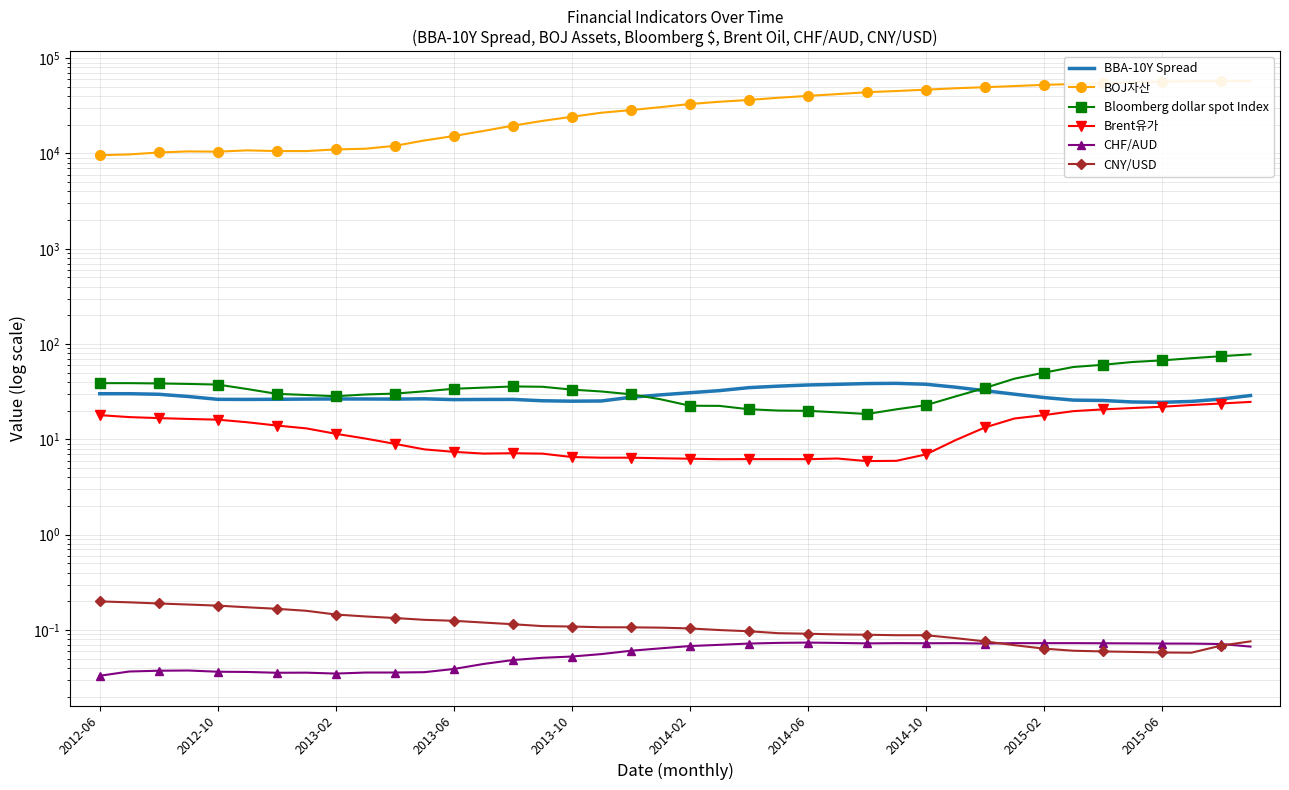

How many interior local valleys does the Bloomberg dollar spot Index series have?

2